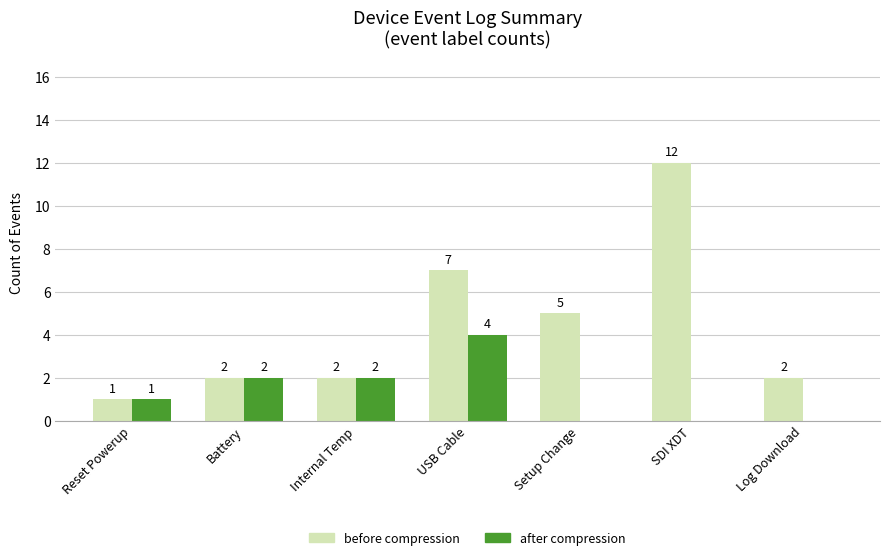

How many distinct data groups are displayed?

2